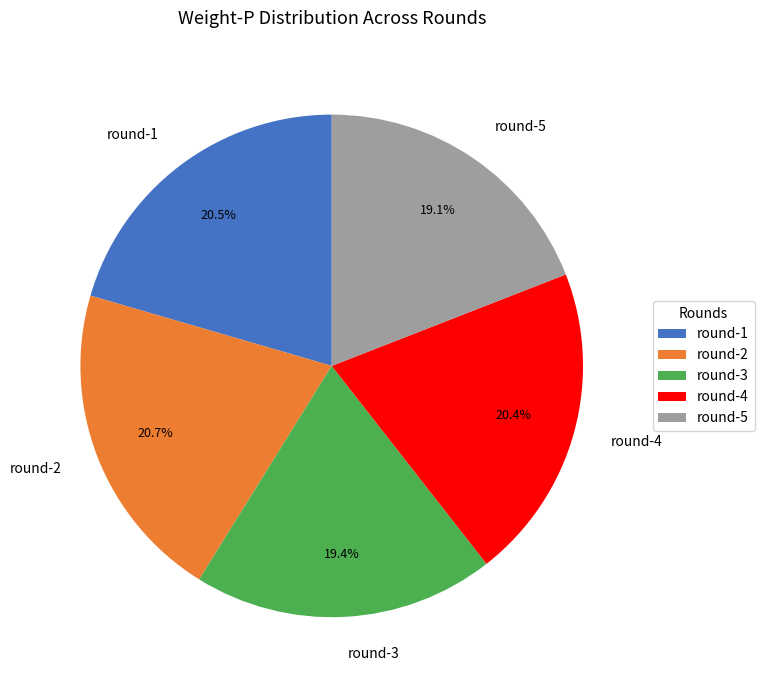

How many slices are in this pie chart?

5